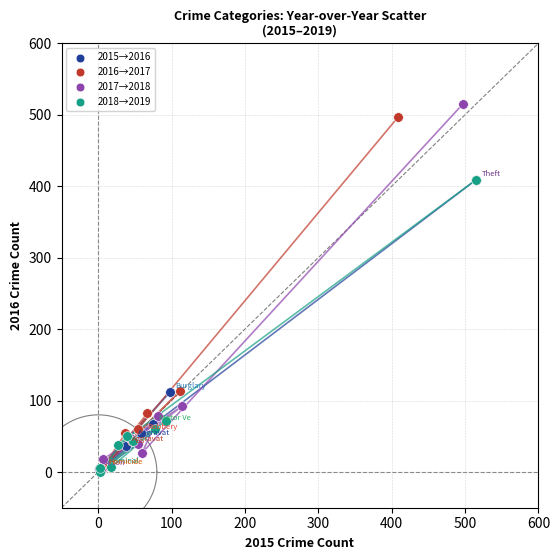

What are all the series names shown in the legend?

2015→2016, 2016→2017, 2017→2018, 2018→2019